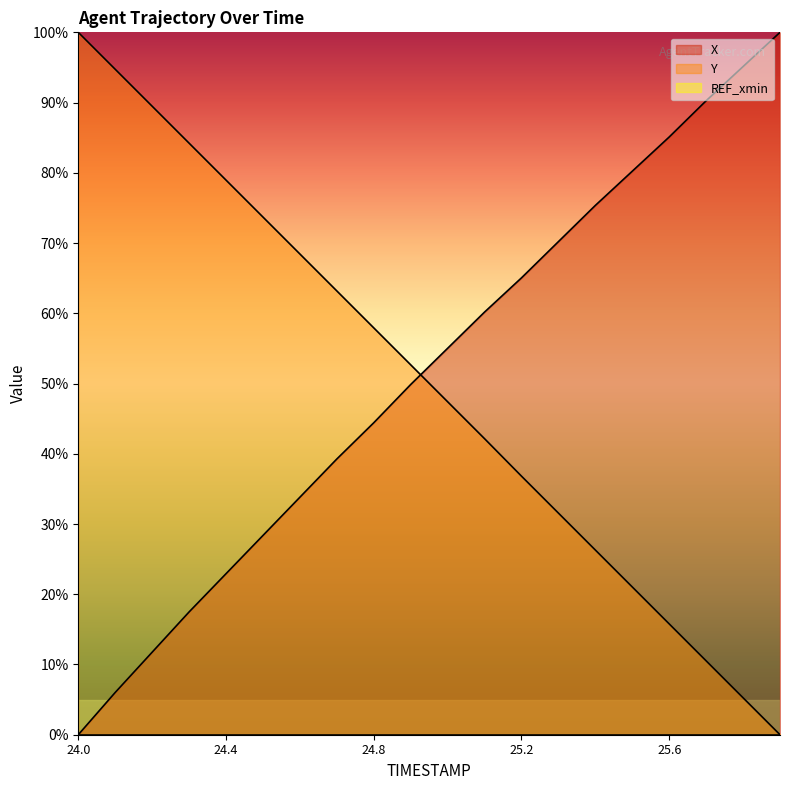

Reading left to right, transcribe all the data shown in this chart.

X: 0.0	6.0	11.7	17.5	22.9	28.4	33.8	39.3	44.4	49.9	55.0	60.2	65.0	70.2	75.4	80.2	85.1	90.3	95.1	100.0
Y: 100.0	94.7	89.5	84.2	79.0	73.7	68.4	63.2	57.9	52.7	47.4	42.1	36.8	31.6	26.3	21.0	15.8	10.5	5.3	0.0